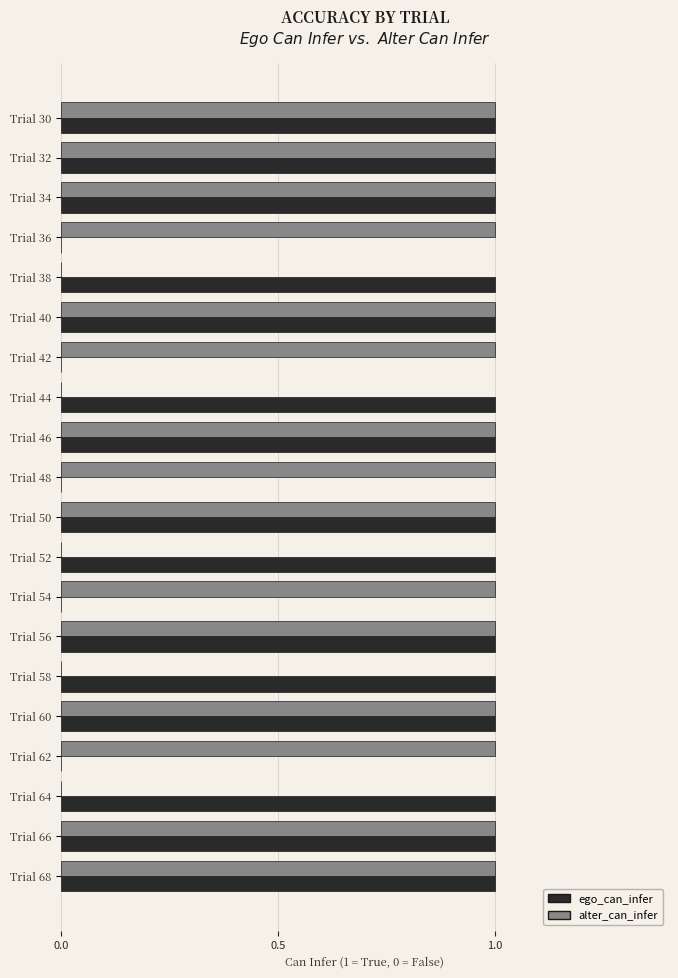

The value of alter_can_infer at Trial 52 is 0. True or false?

True